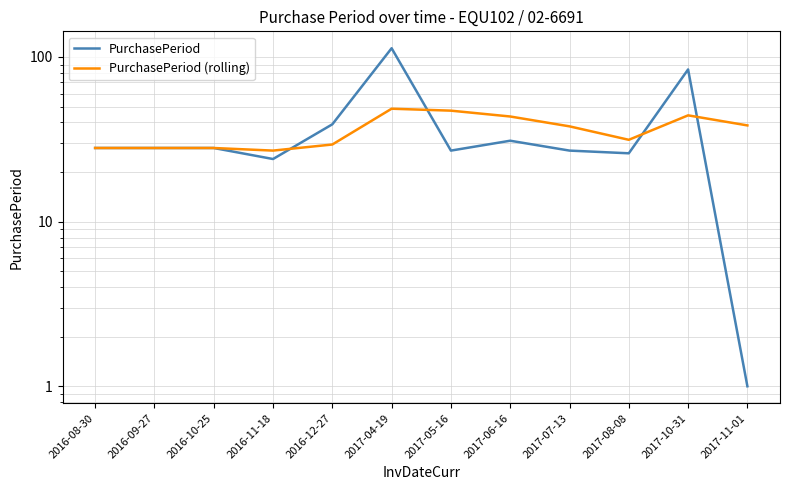

Is the value of PurchasePeriod at 2016-11-18 greater than the value of PurchasePeriod (rolling) at 2017-08-08?

No